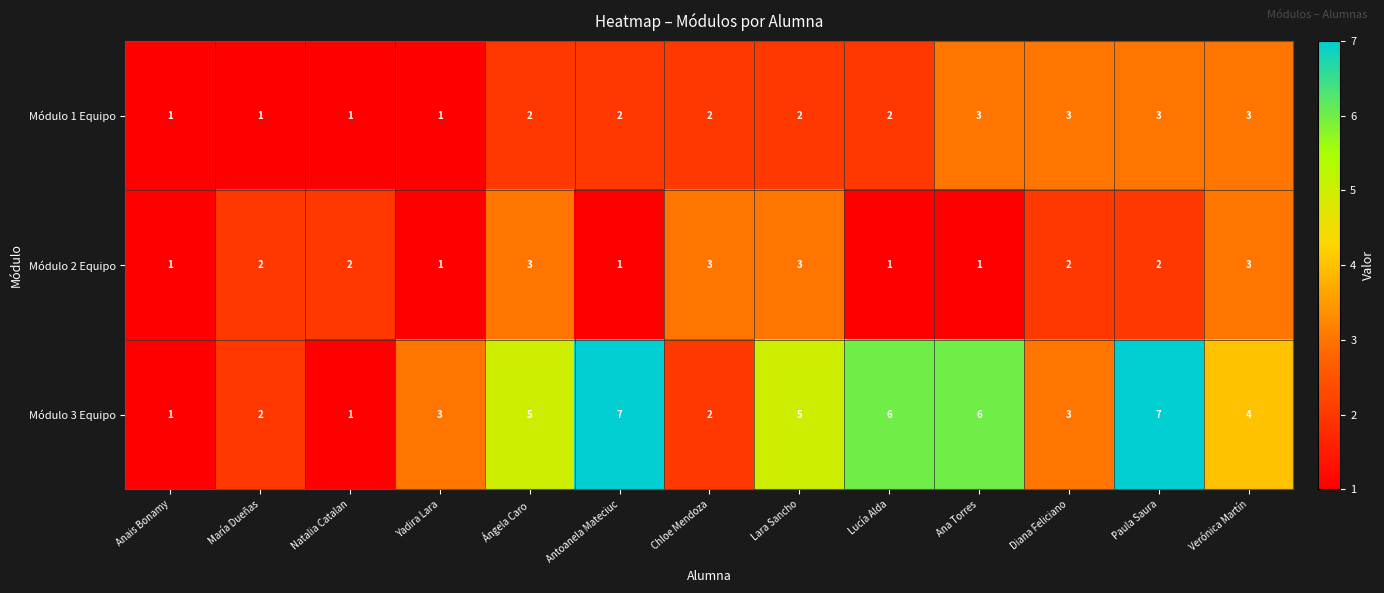

Count the number of categories in the chart.

13